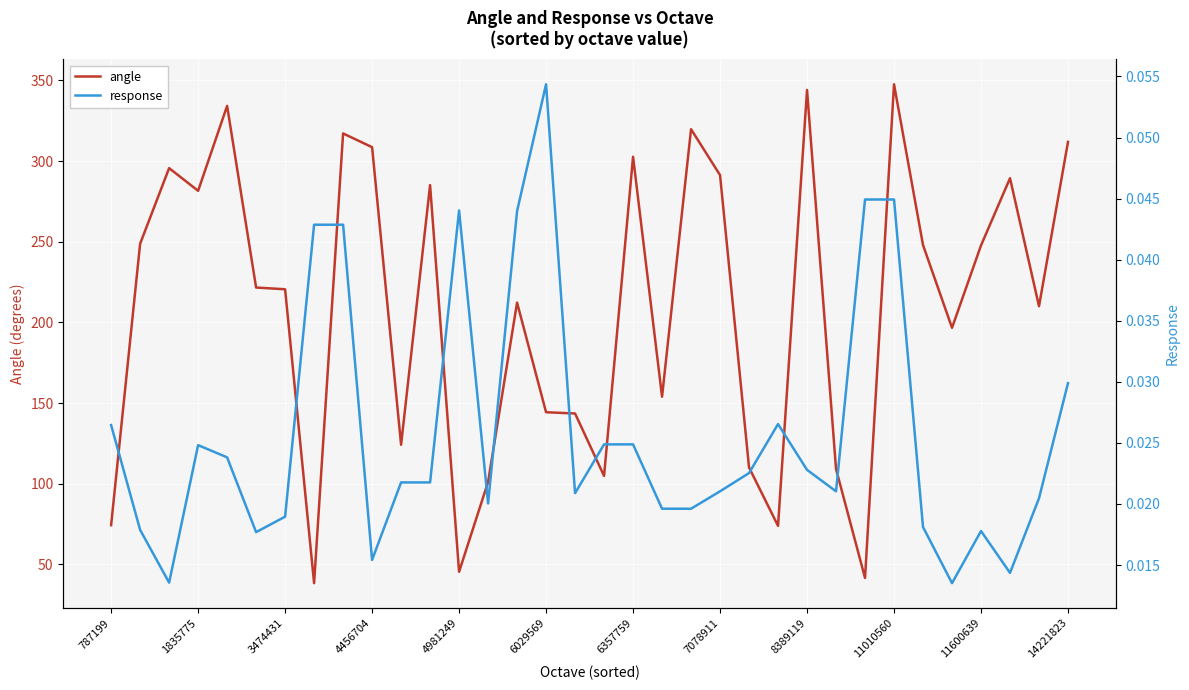

Reading right to left, what are all the values shown in this chart?

angle: 311.9	210.0	289.4	247.7	196.7	247.9	347.6	41.6	109.1	344.1	73.9	110.1	291.3	319.8	153.9	302.7	104.9	143.5	144.3	212.3	101.1	45.4	285.1	124.2	308.6	317.1	38.4	220.5	221.6	334.2	281.6	295.6	248.7	74.3
response: 0.0	0.0	0.0	0.0	0.0	0.0	0.0	0.0	0.0	0.0	0.0	0.0	0.0	0.0	0.0	0.0	0.0	0.0	0.1	0.0	0.0	0.0	0.0	0.0	0.0	0.0	0.0	0.0	0.0	0.0	0.0	0.0	0.0	0.0